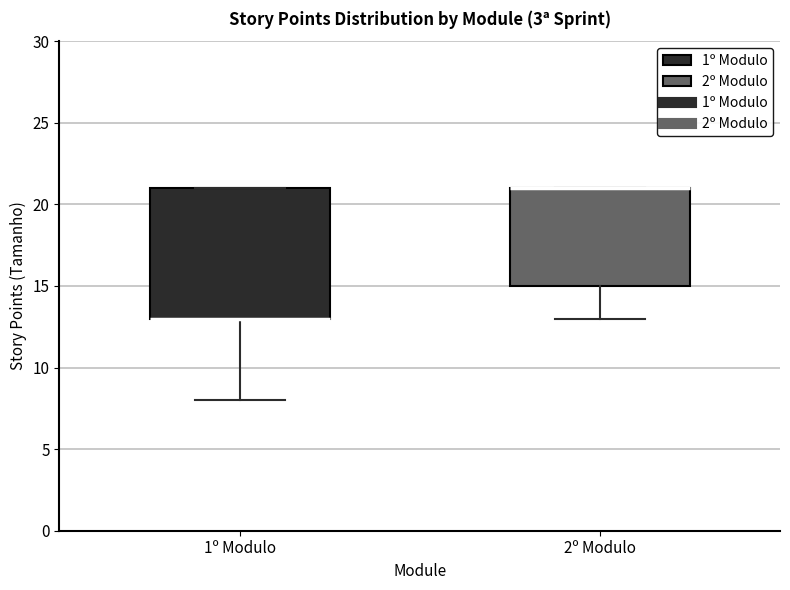

Where is the upper edge of the box for 1º Modulo on the y-axis? The values are not printed on the chart, so give them approximately, as read against the axis.

21